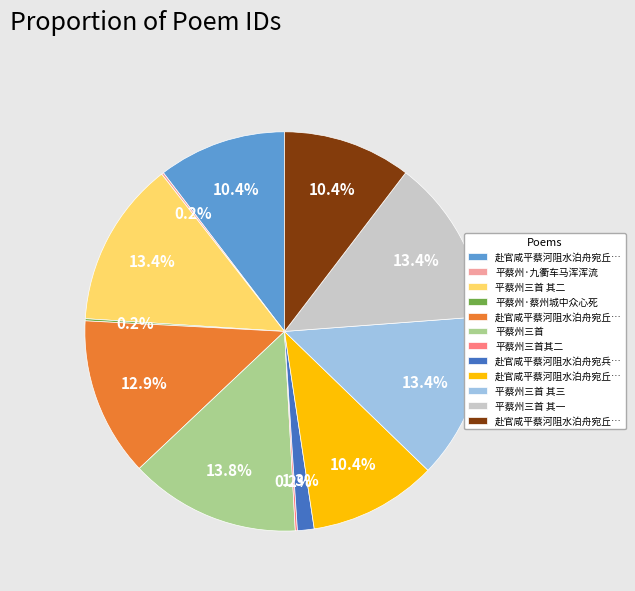

Is there any slice that represents more than half of the pie?

No